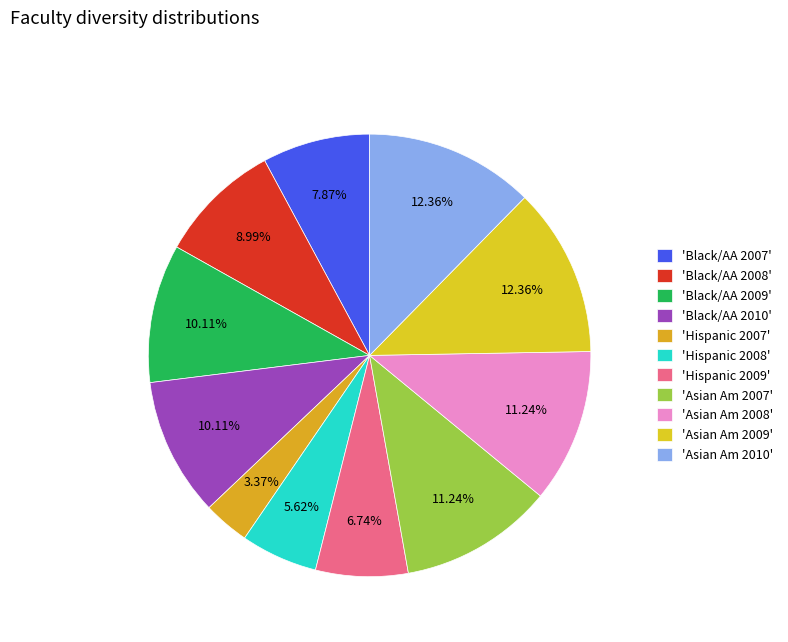

How many segments does this pie chart have?

11